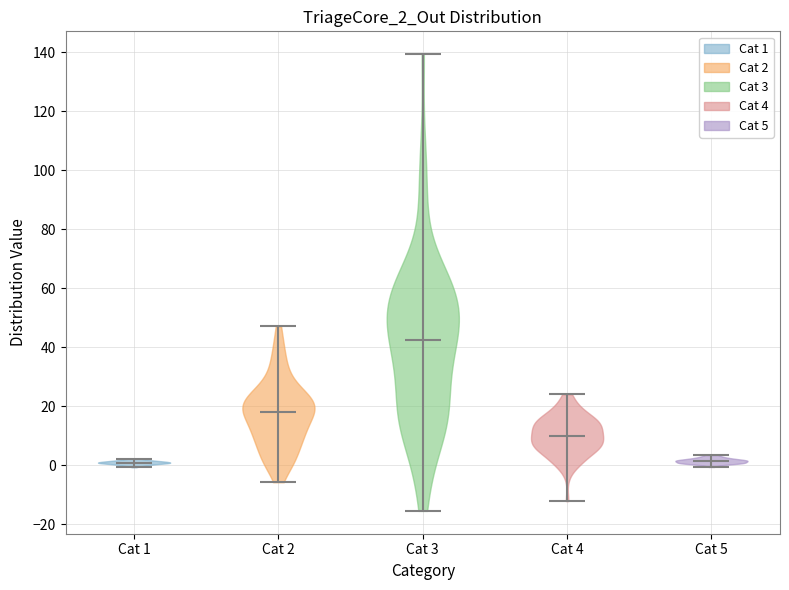

Reading left to right, read every violin against the y-axis: where its median line is, and the lowest and highest points it reaches. The values are not printed on the chart, so give them approximately, as read against the axis.

Cat 1: median line 0, lowest point 0, highest point 2
Cat 2: median line 18, lowest point -6, highest point 48
Cat 3: median line 42, lowest point -16, highest point 140
Cat 4: median line 10, lowest point -12, highest point 24
Cat 5: median line 2, lowest point 0, highest point 4